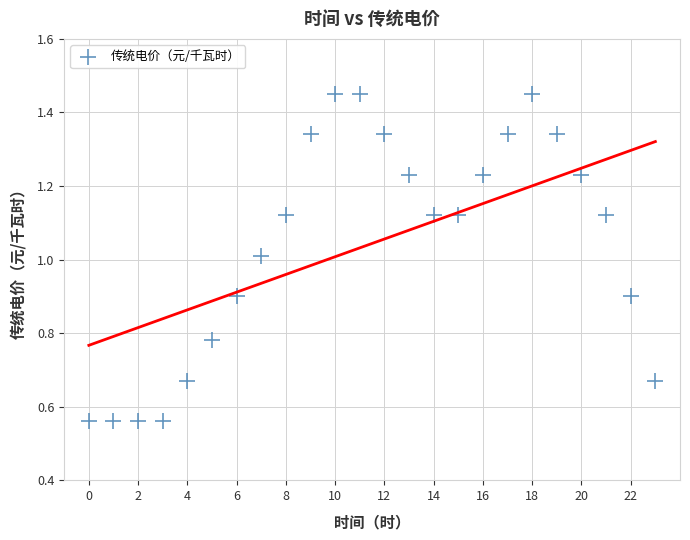

What is the range of Y values (max minus min)?

0.9